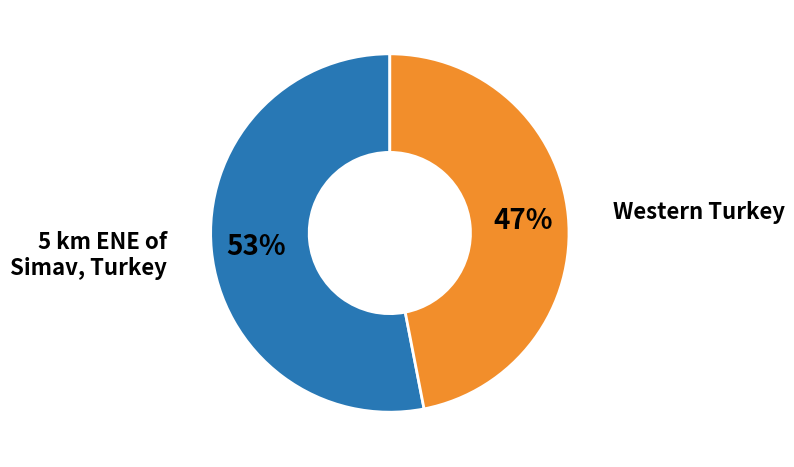

What percentage is the 5 km ENE of Simav, Turkey slice, to the nearest percent?

53%